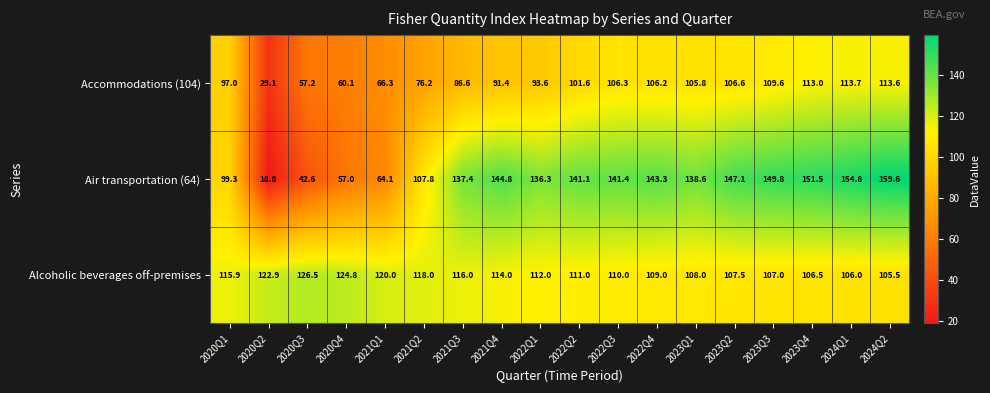

What is the sum of all Alcoholic beverages off-premises values?

2040.6